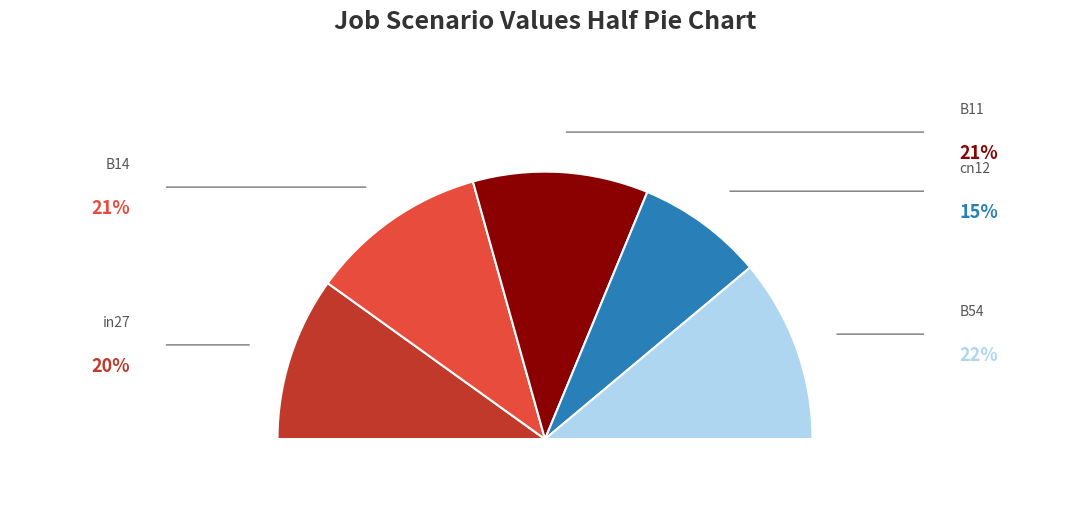

Which slice is the smallest?

cn12